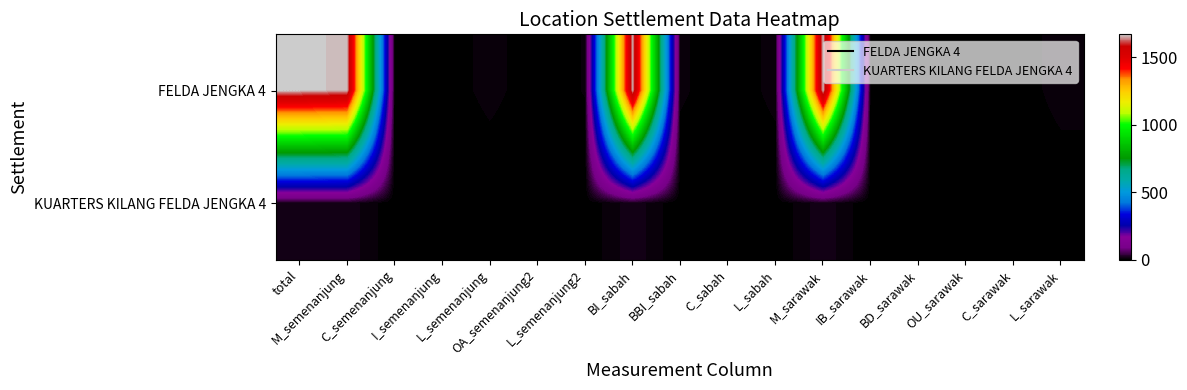

At which category is the sum across all series the highest?

total